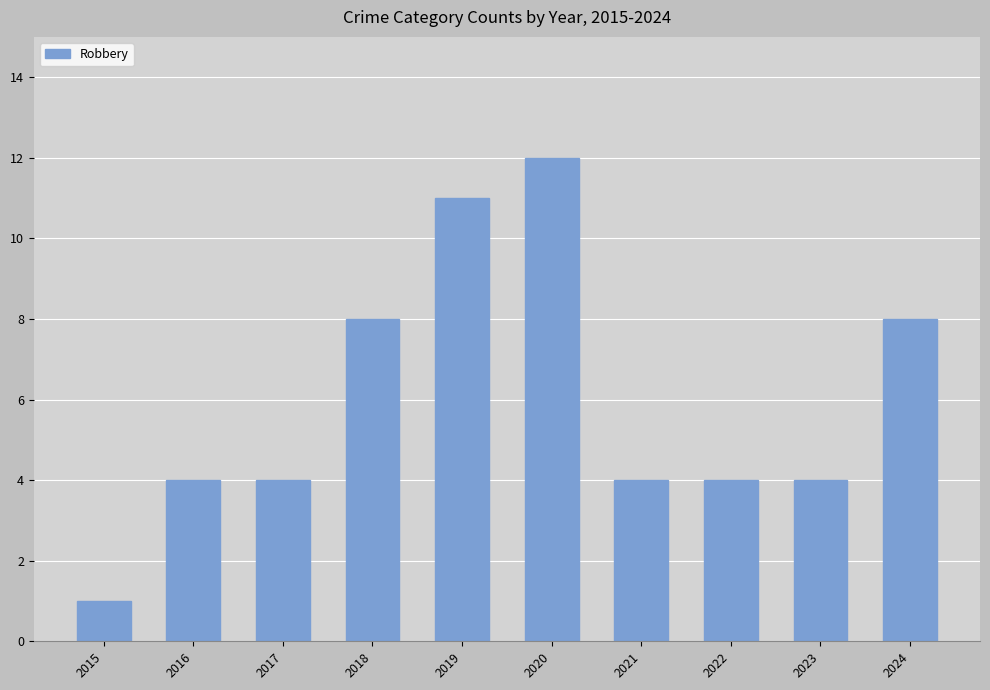

What is the change in value from 2023 to 2024?

+4